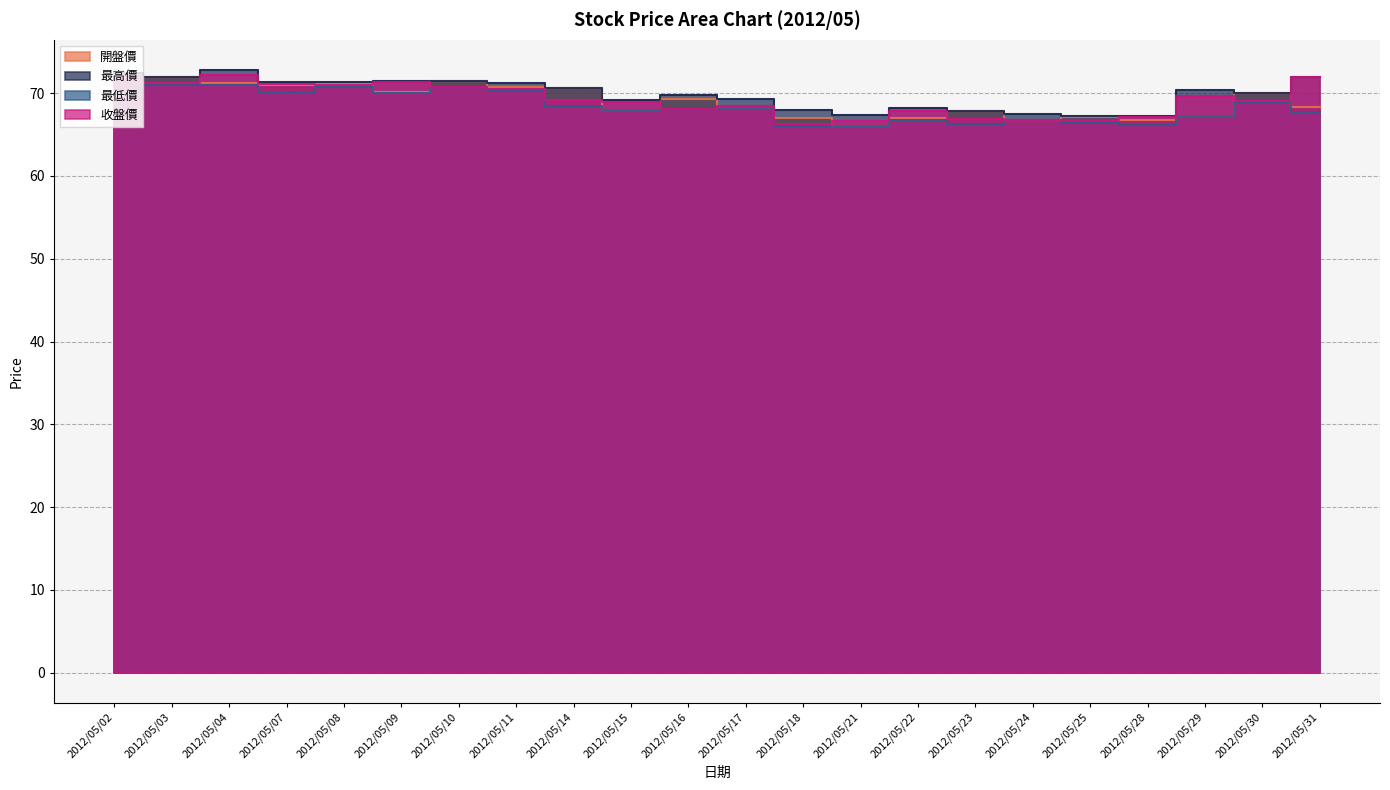

Rank the series by their maximum value, from lowest to highest.

最低價, 開盤價, 收盤價, 最高價